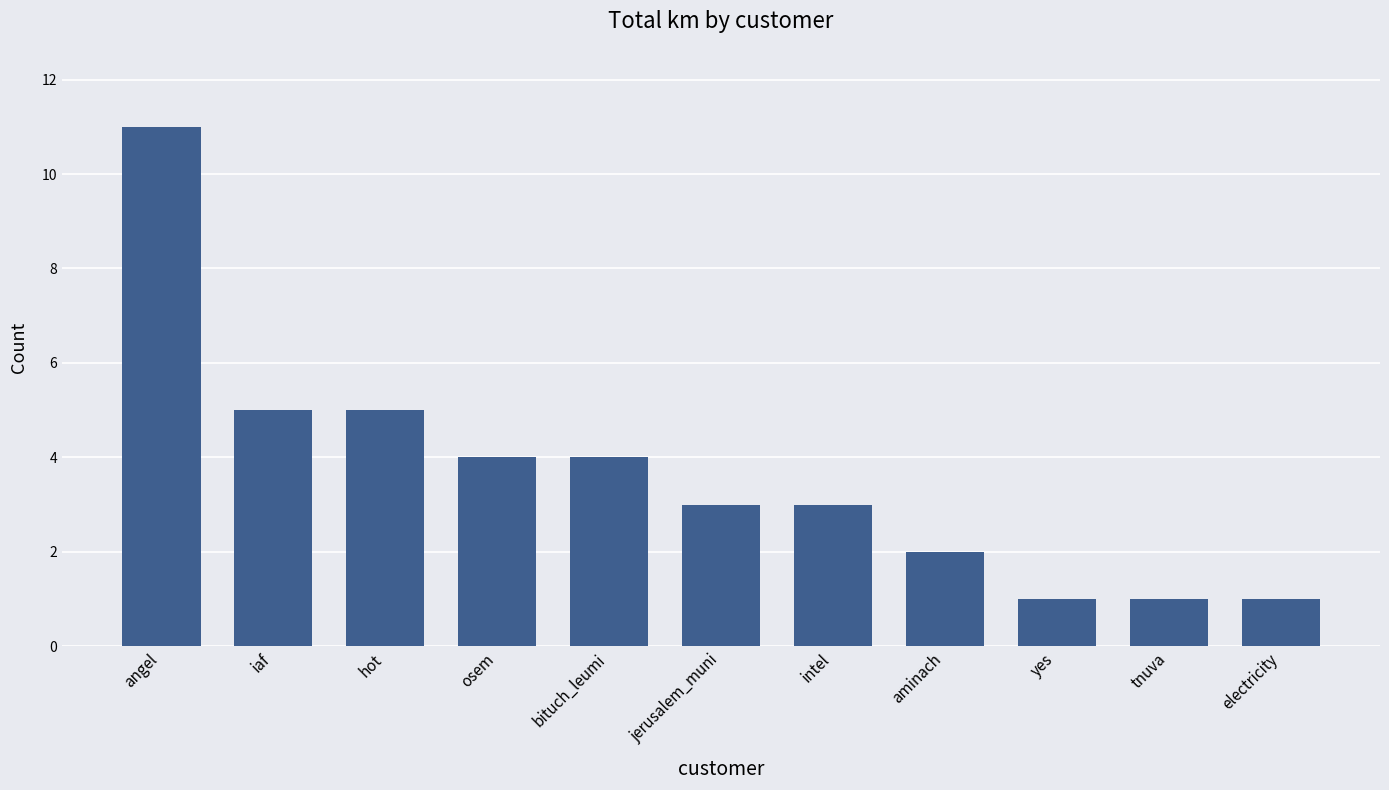

What is the approximate value at bituch_leumi?

4